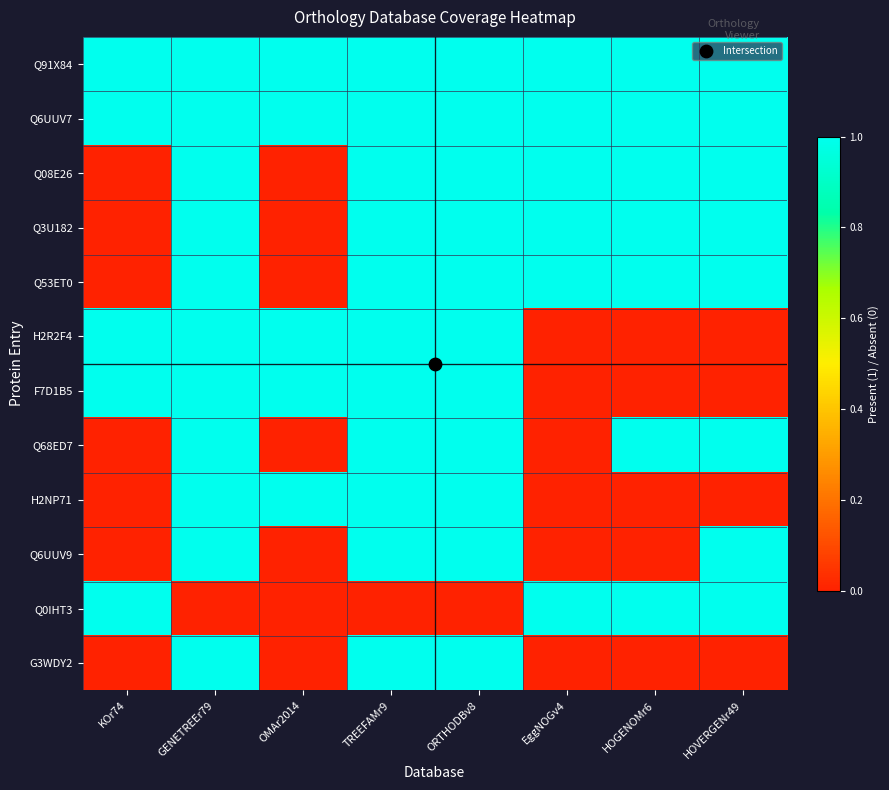

Which has a higher value, TREEFAMr9 or EggNOGv4?

TREEFAMr9